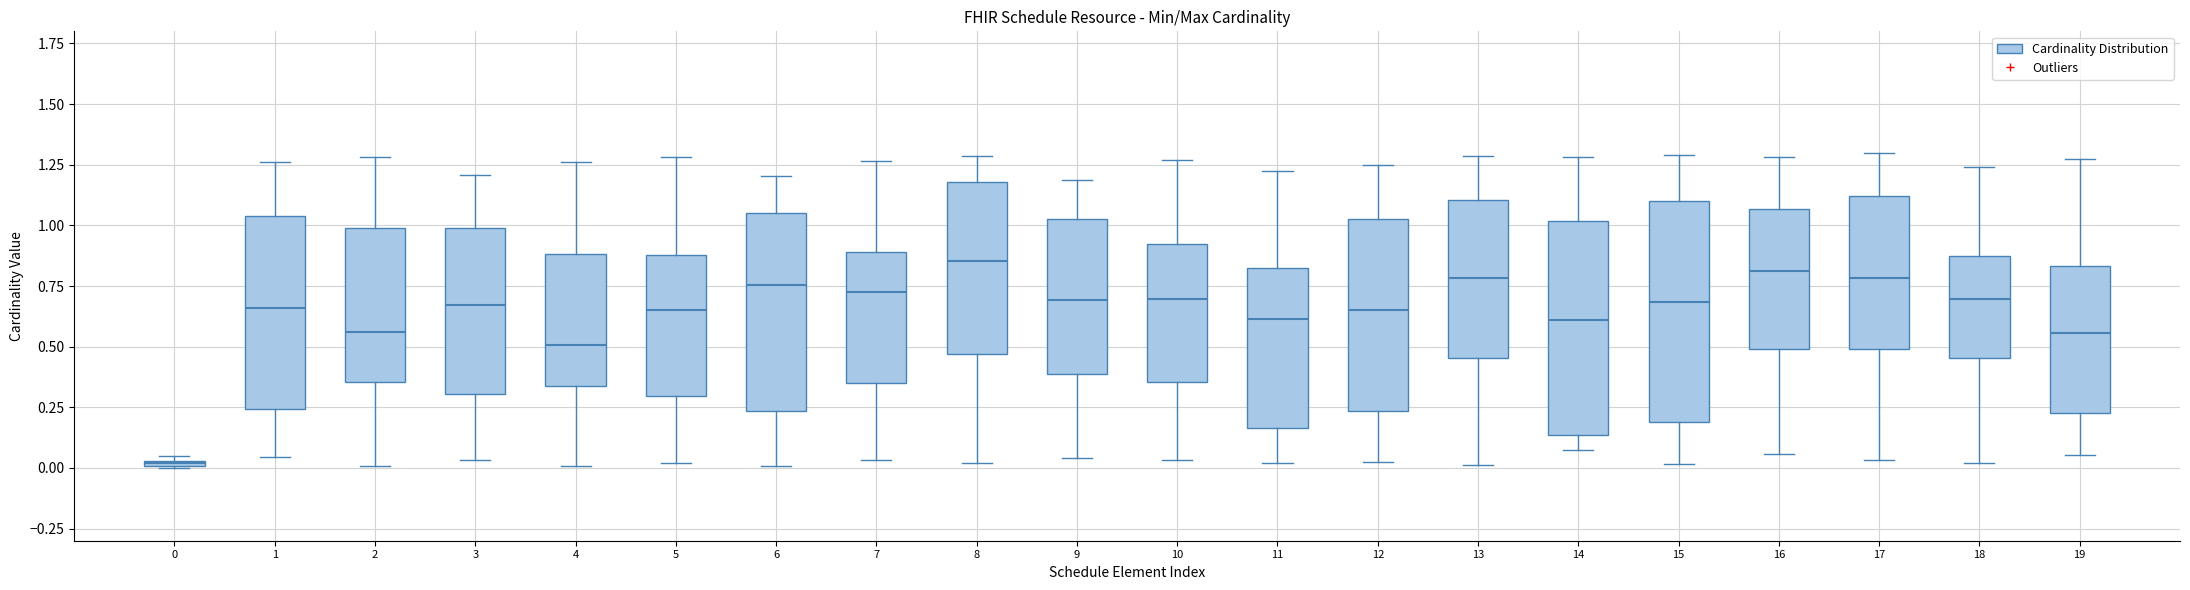

Where does the median line of the box at x = 12 sit on the y-axis? The values are not printed on the chart, so give them approximately, as read against the axis.

0.65